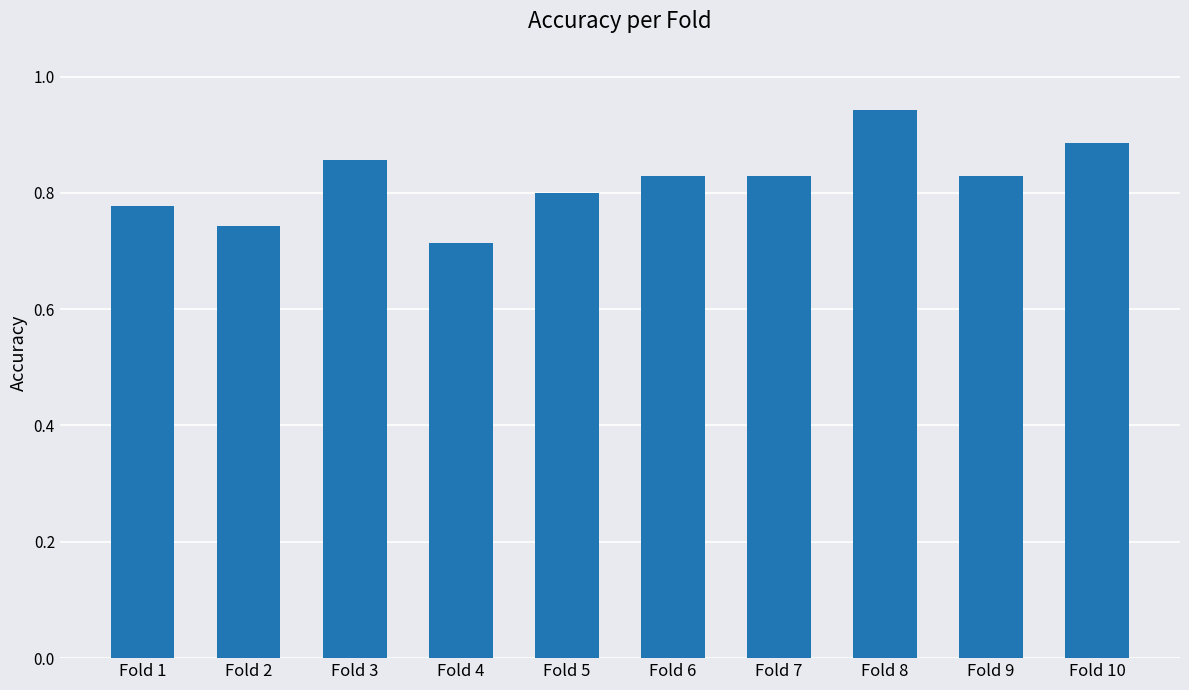

Count the values in the range 0 to 1.

10